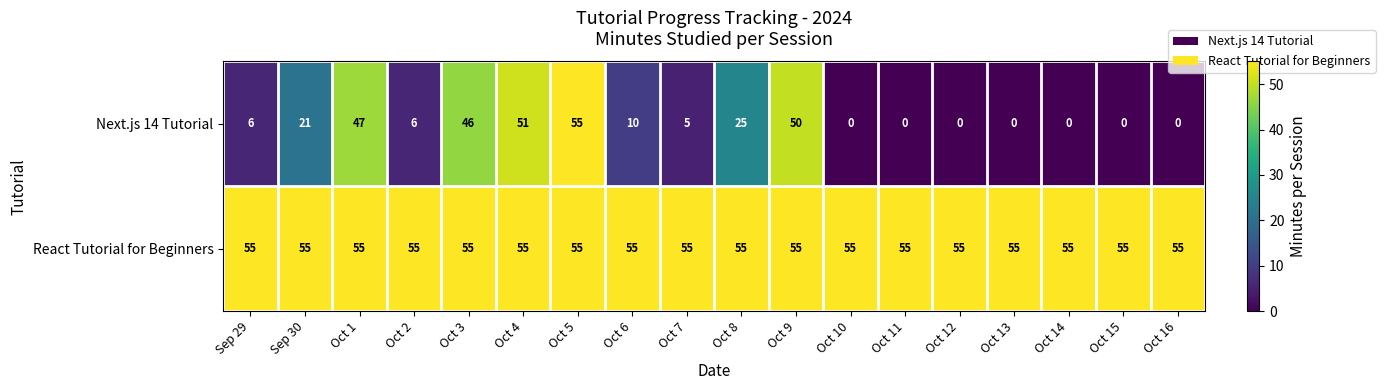

Which series has the largest range (max minus min)?

Next.js 14 Tutorial